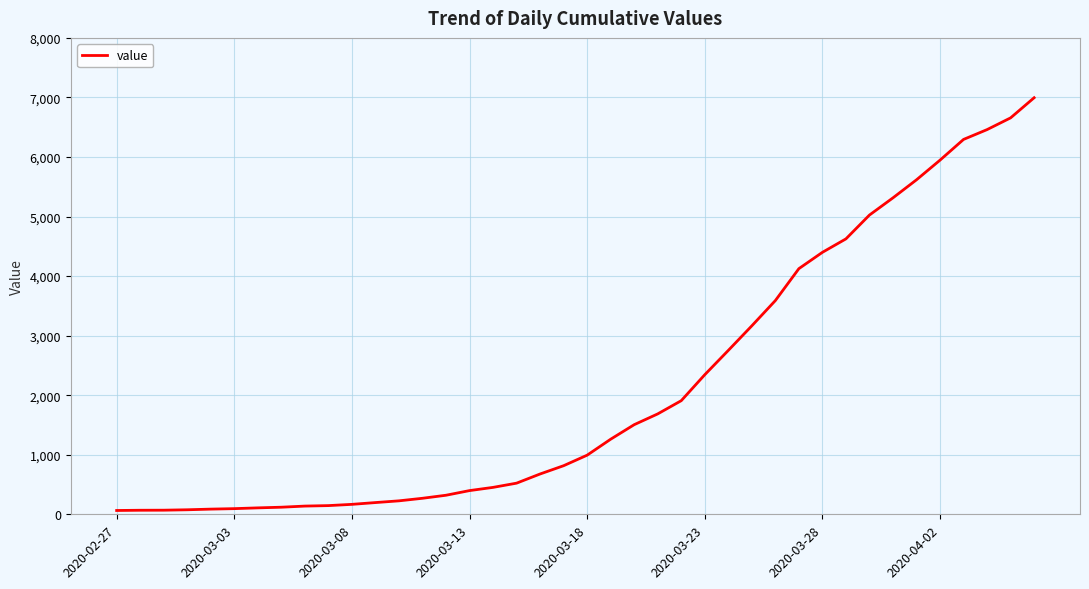

What is the difference between the maximum and minimum values?

6931